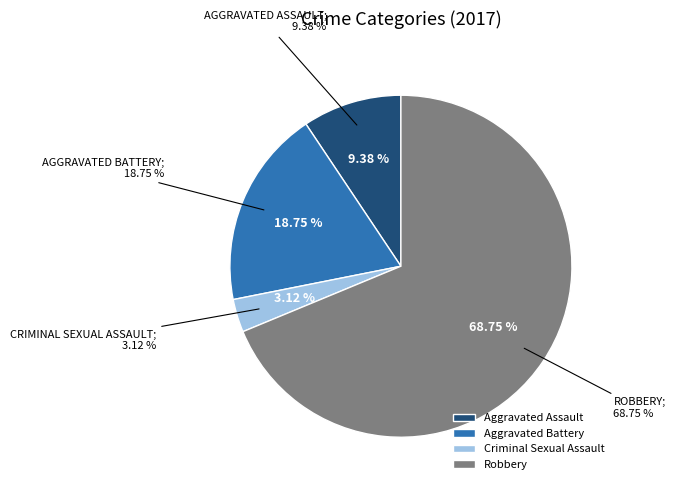

The Criminal Sexual Assault slice represents 1% of the pie. True or false?

False